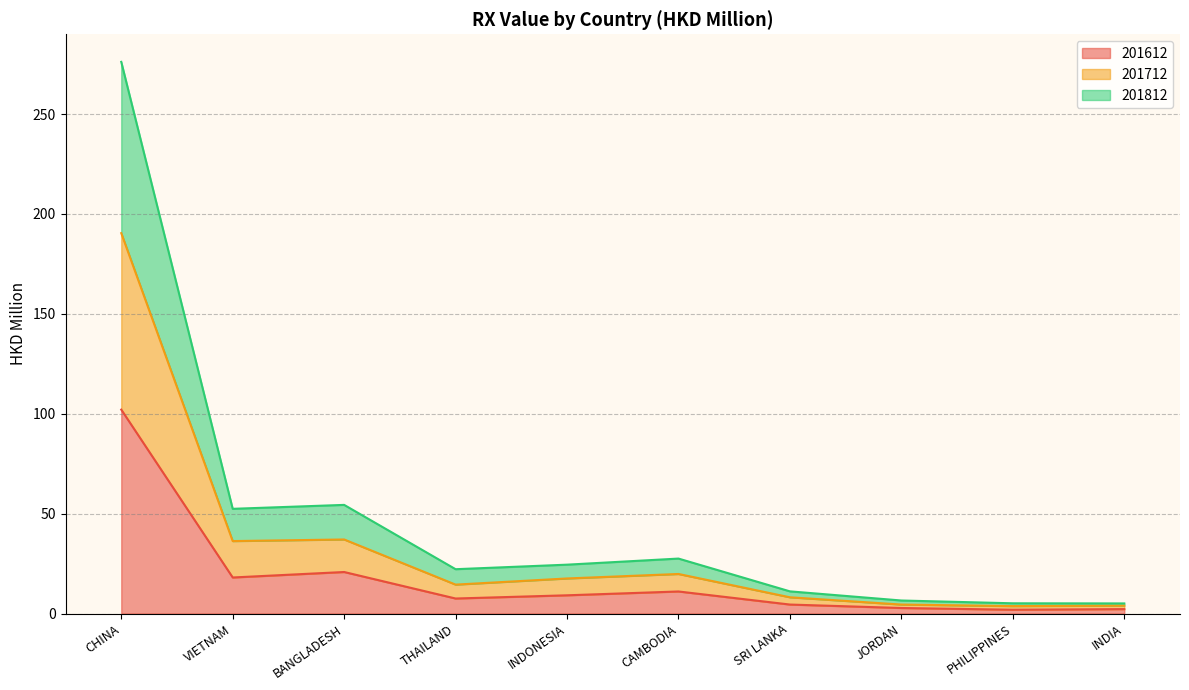

How many interior local peaks does the 201712 series have?

2